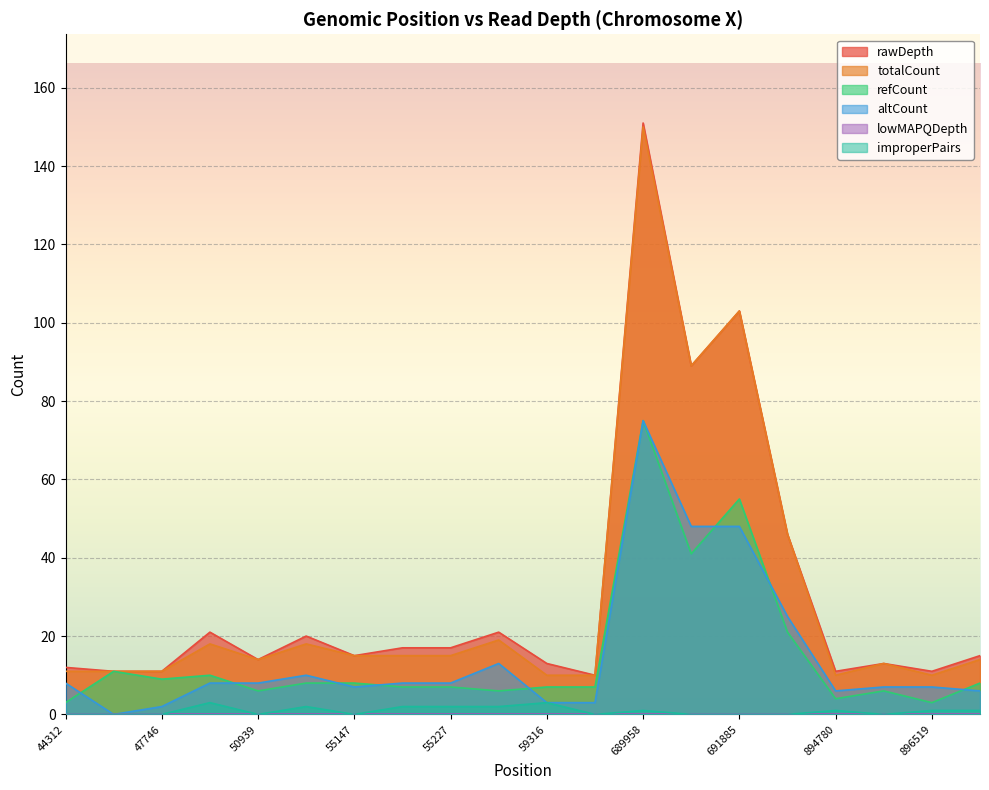

True or false: totalCount has more than 0 interior local peaks.

True